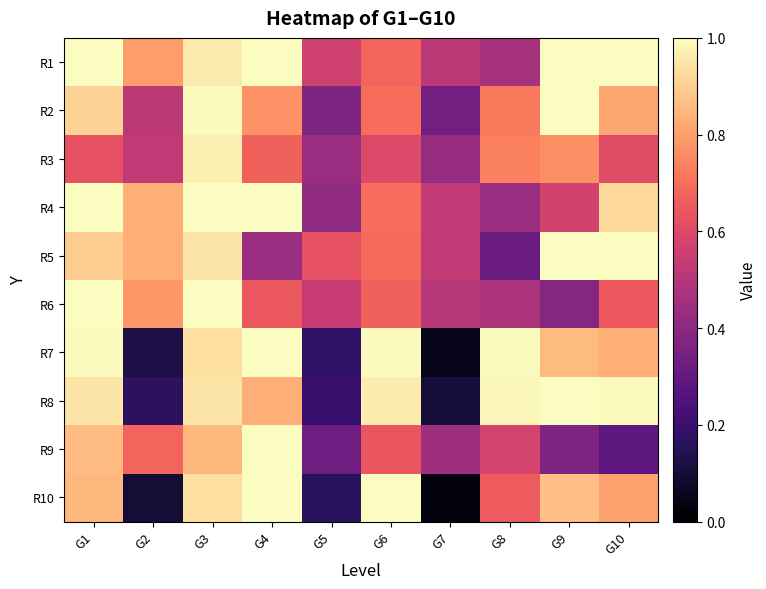

Which series has the largest total across all categories?

R1